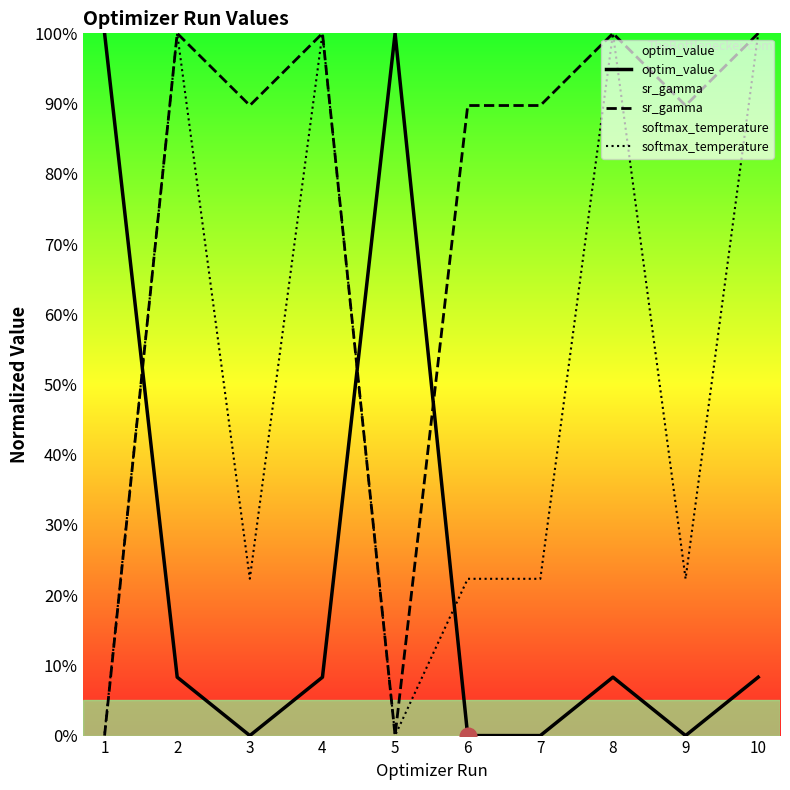

Between 7 and 9, which series saw the biggest shift?

softmax_temperature